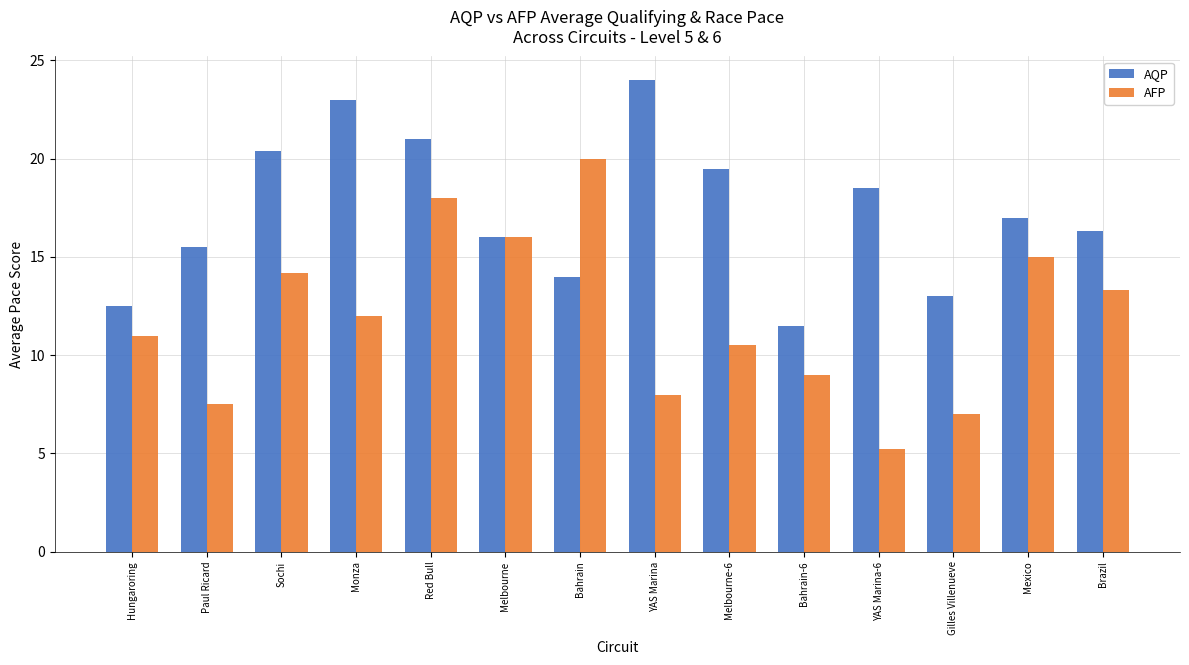

List the series in order of their overall mean, lowest first.

AFP, AQP